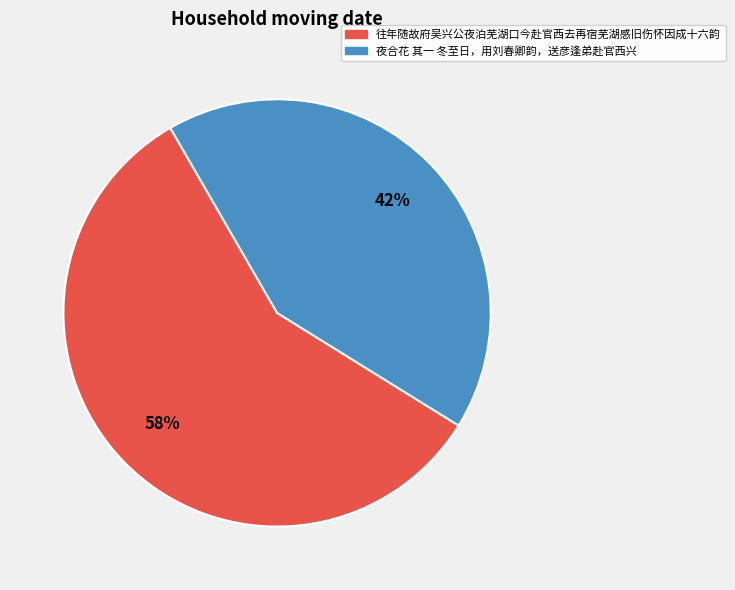

What percentage is the 往年随故府吴兴公夜泊芜湖口今赴官西去再宿芜湖感旧伤怀因成十六韵 slice, to the nearest percent?

58%